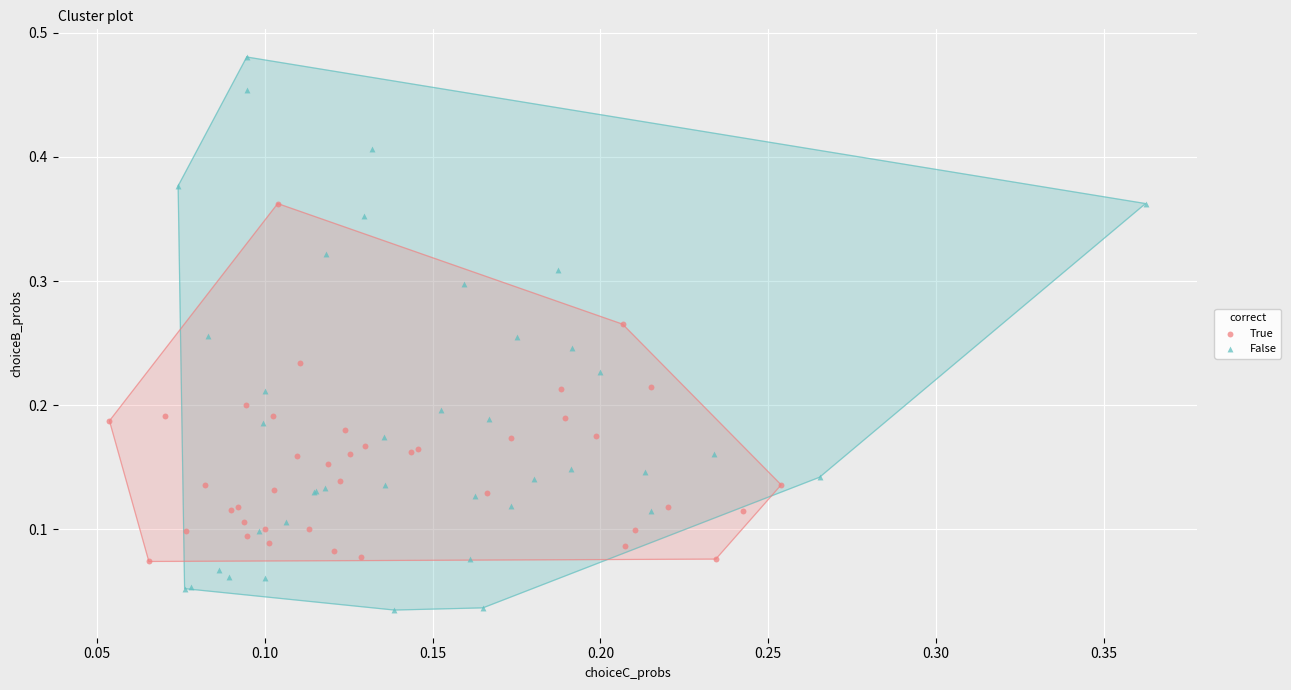

Which series reaches the maximum Y coordinate?

False